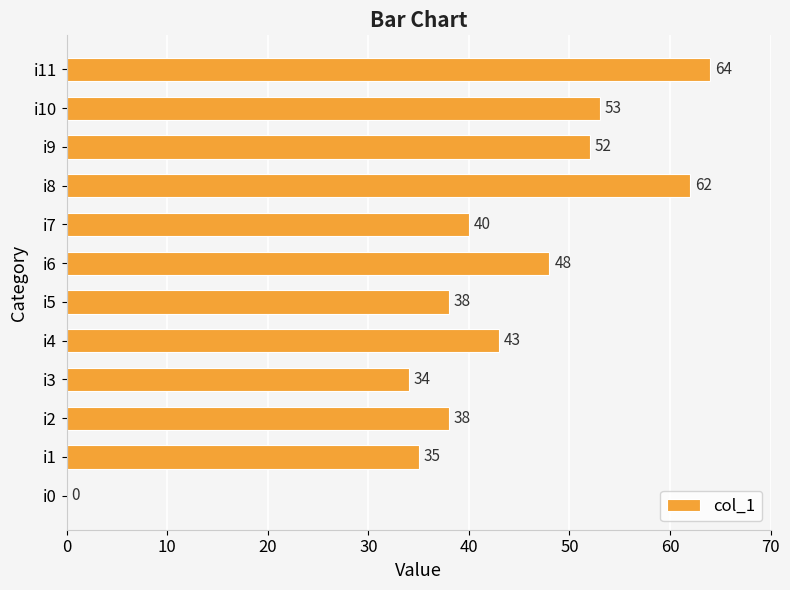

Reading bottom to top, list all the values displayed in this chart.

i0=0	i1=35	i2=38	i3=34	i4=43	i5=38	i6=48	i7=40	i8=62	i9=52	i10=53	i11=64